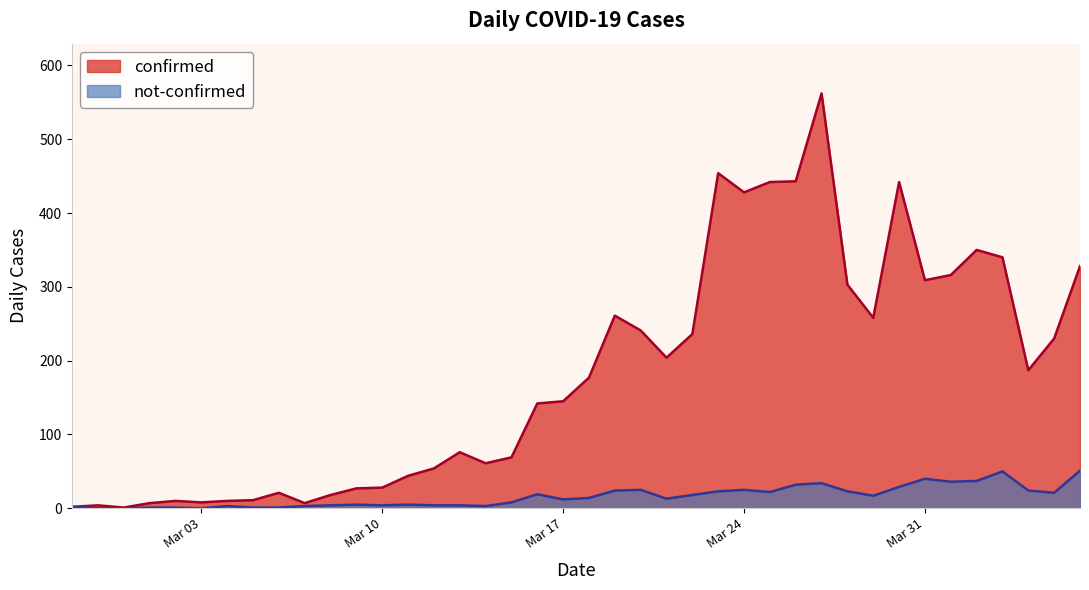

What is the spread (max minus min) of values at 2020-02-29?

1